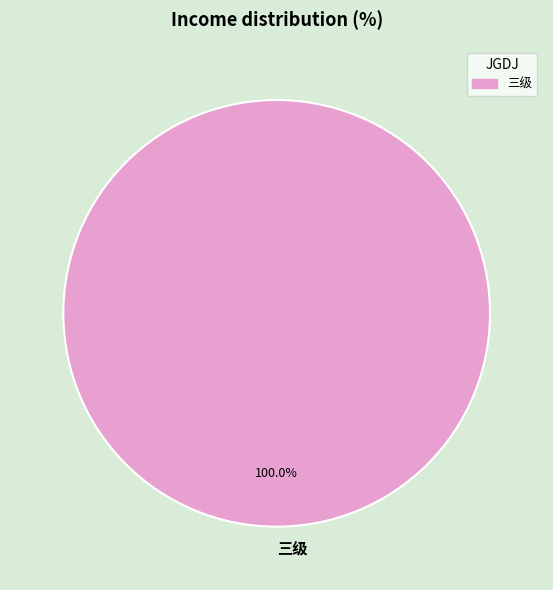

Rank the categories by value from lowest to highest.

三级